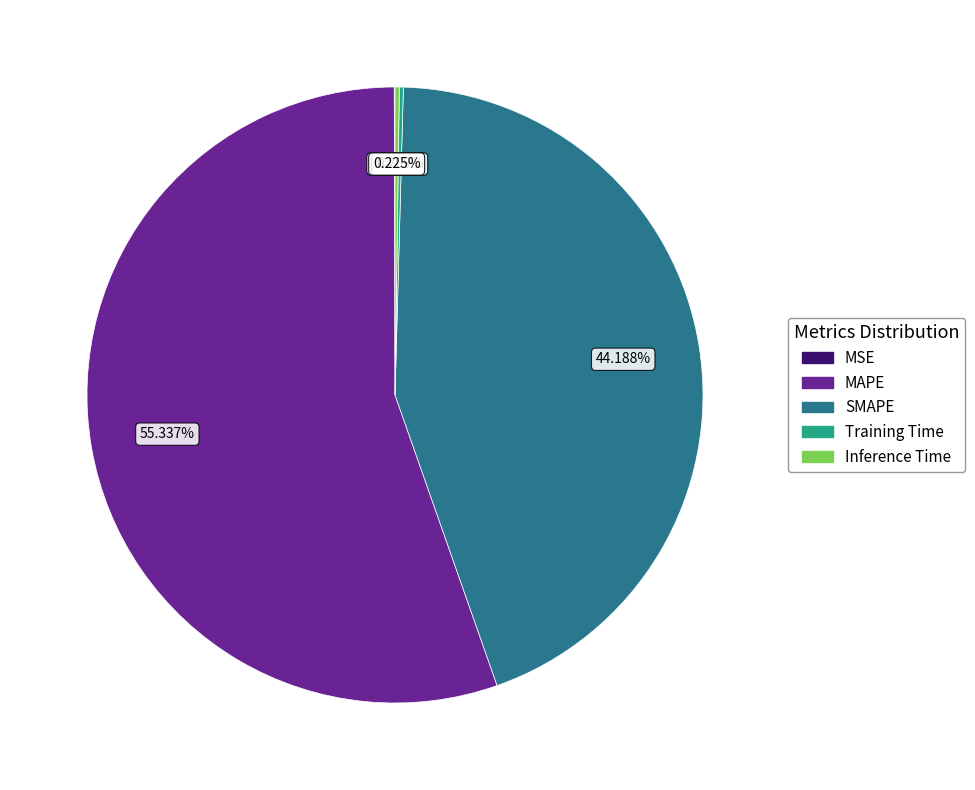

Which category has the biggest portion of the pie?

MAPE